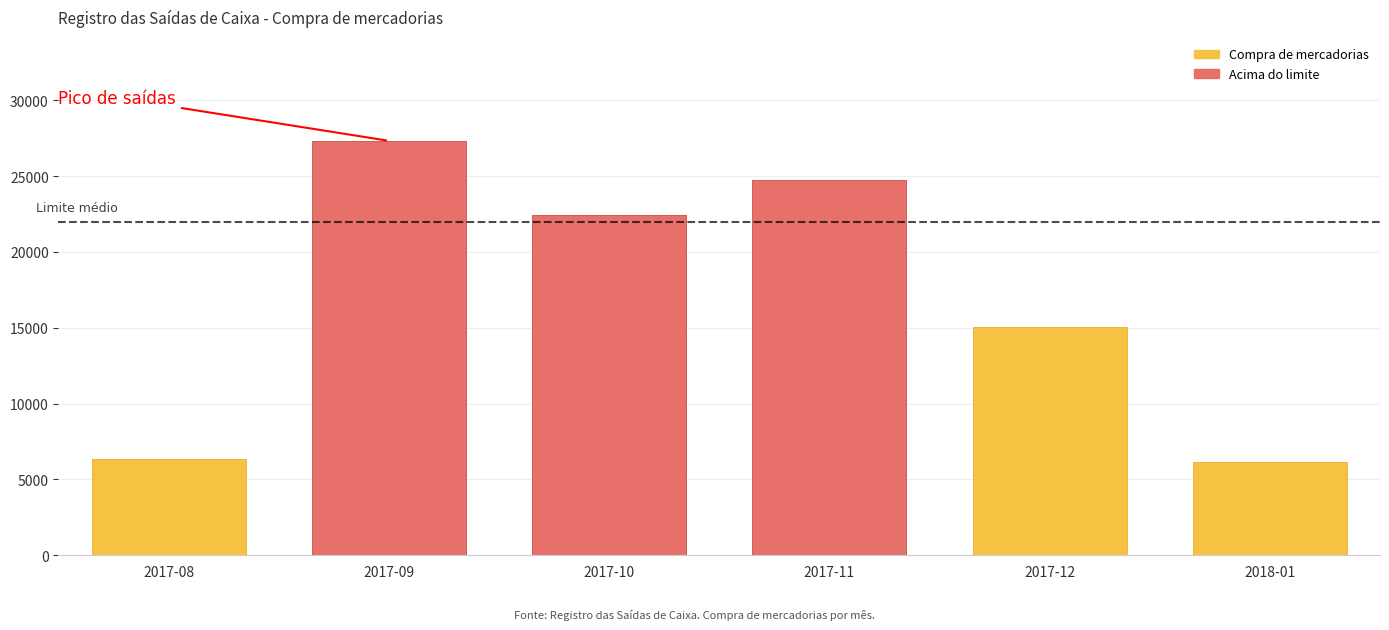

Reading right to left, extract all data points from this chart.

2018-01=6156	2017-12=15059	2017-11=24733	2017-10=22462	2017-09=27320	2017-08=6344